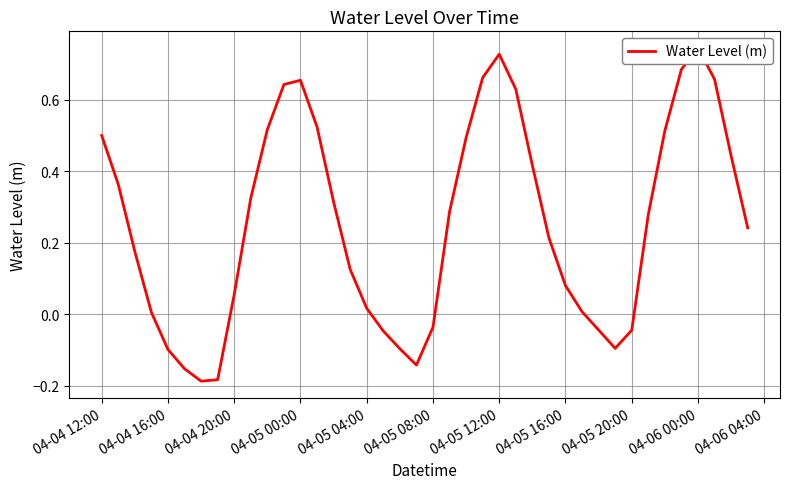

How many values are below zero?

11